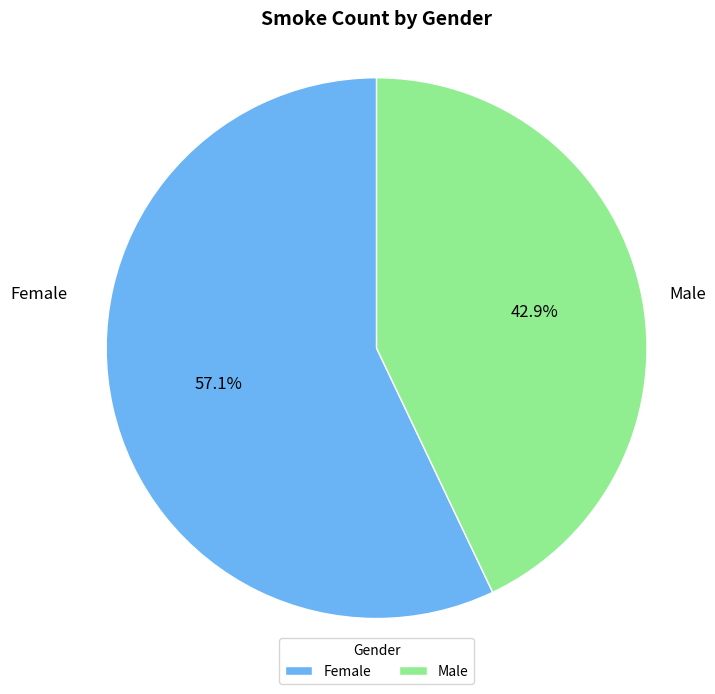

How many slices are in this pie chart?

2